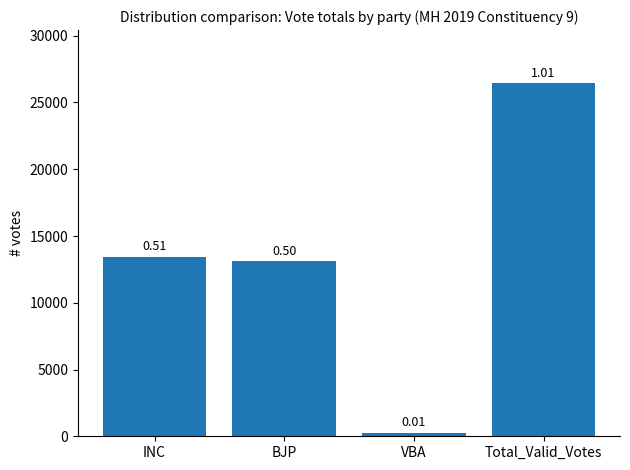

Which category has the lowest value across all series?

VBA